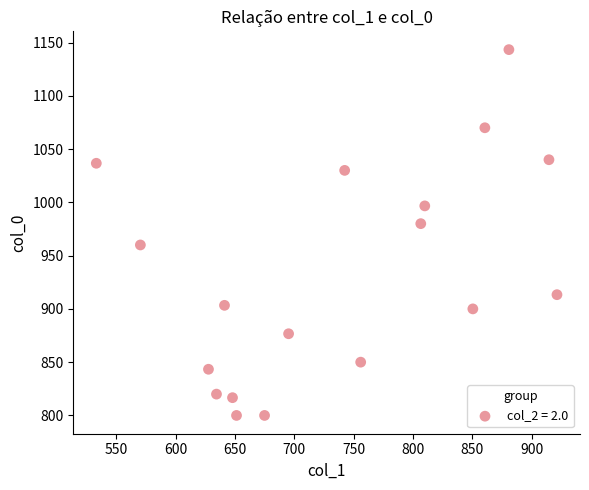

What is the range of Y values (max minus min)?

343.3